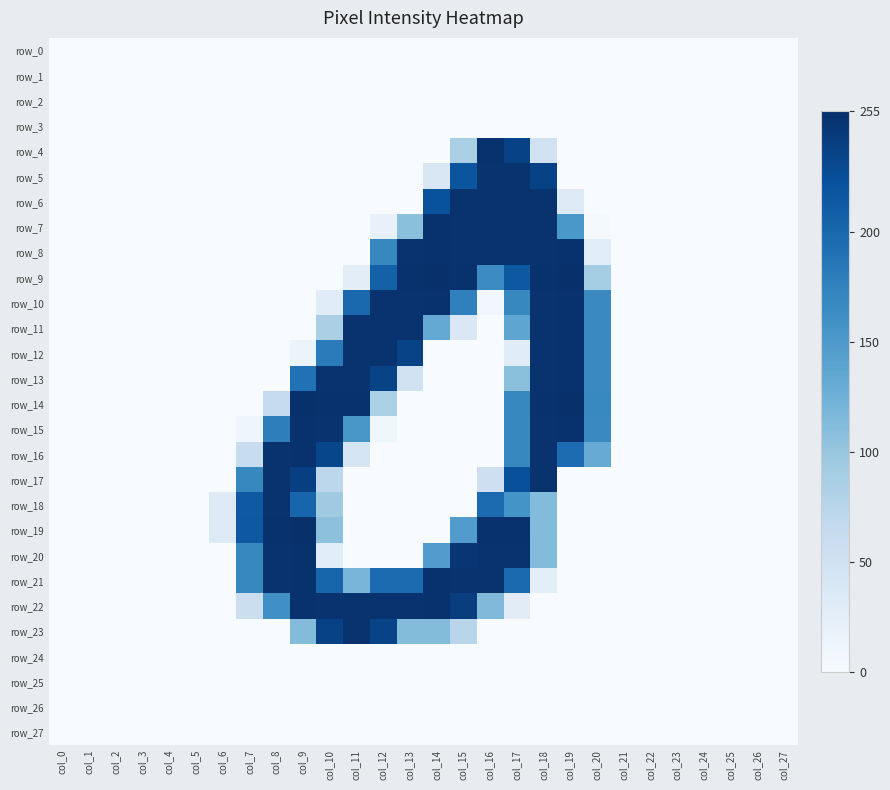

List the labels in order of row_22 value, smallest first.

col_0, col_1, col_2, col_3, col_4, col_5, col_6, col_18, col_19, col_20, col_21, col_22, col_23, col_24, col_25, col_26, col_27, col_17, col_7, col_16, col_8, col_15, col_10, col_11, col_12, col_13, col_9, col_14